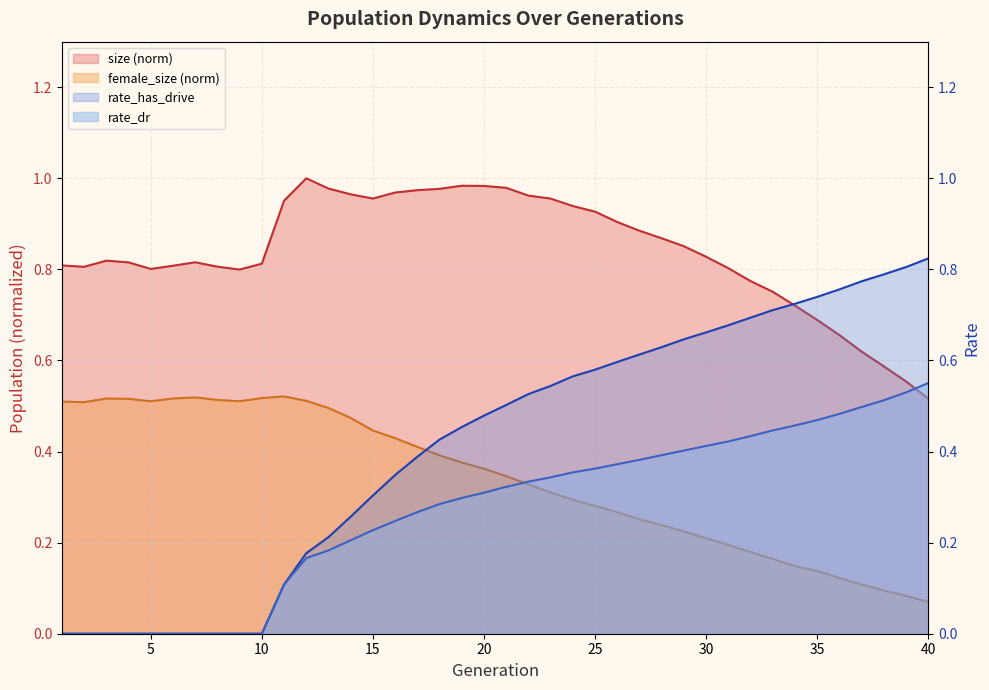

How many rate_dr values are between 0 and 1?

40